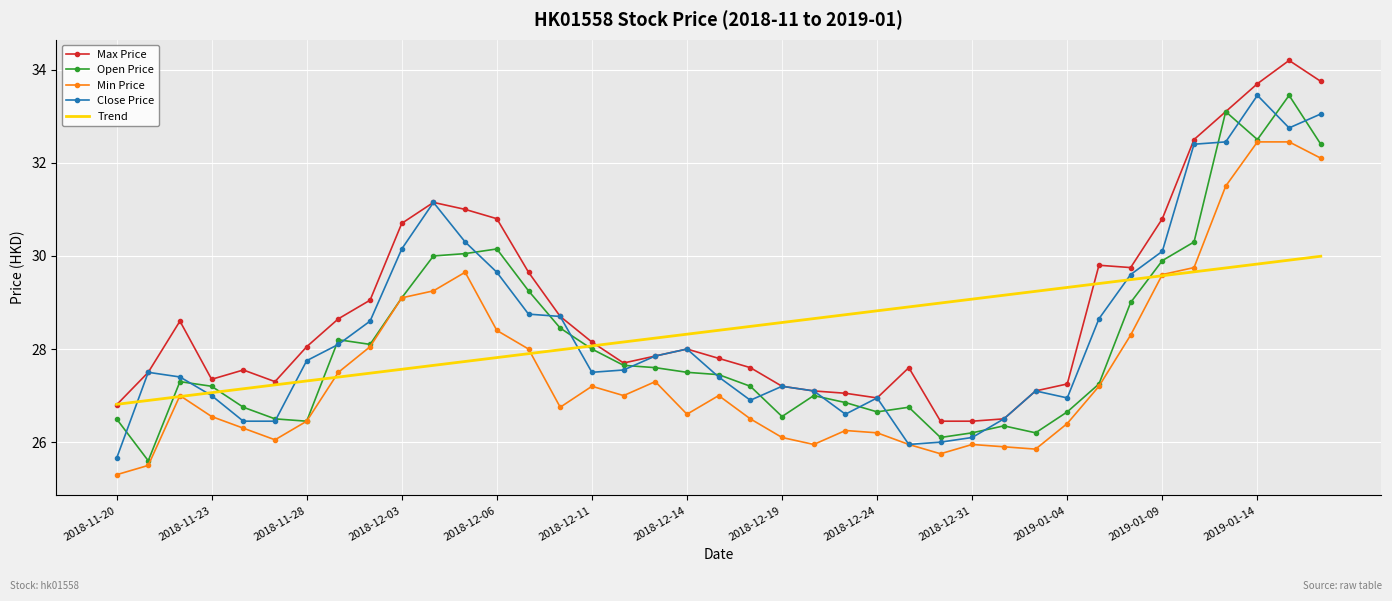

What is the greatest value displayed?

34.2